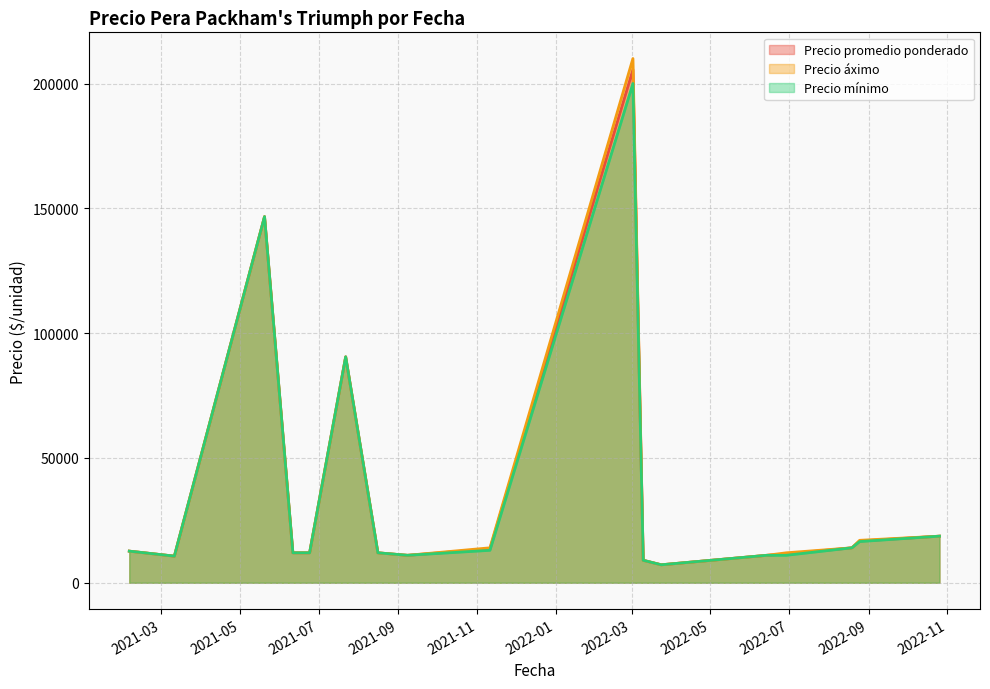

What is the sum of all Precio áximo values?

620366.7